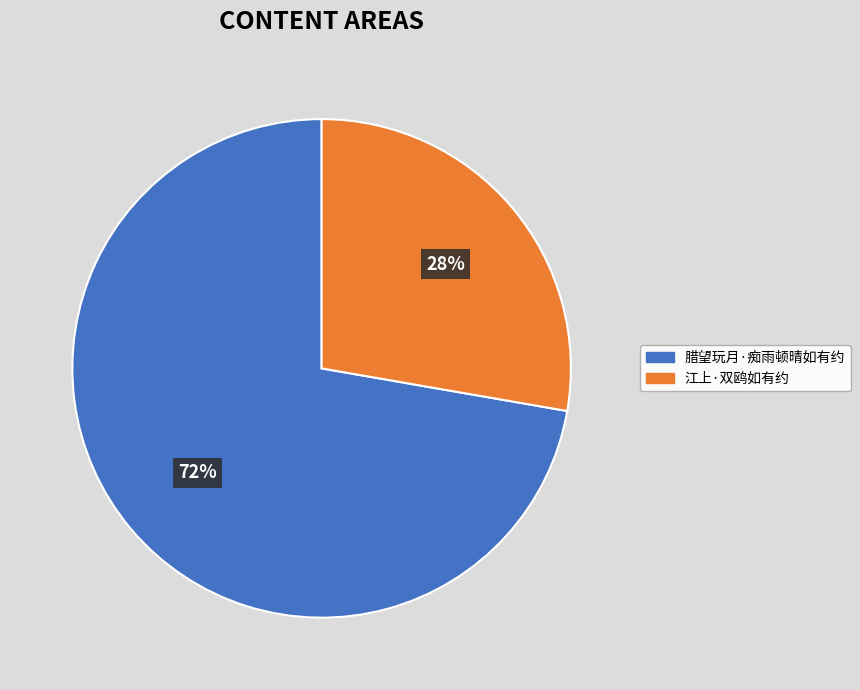

Count the number of slices in the pie.

2